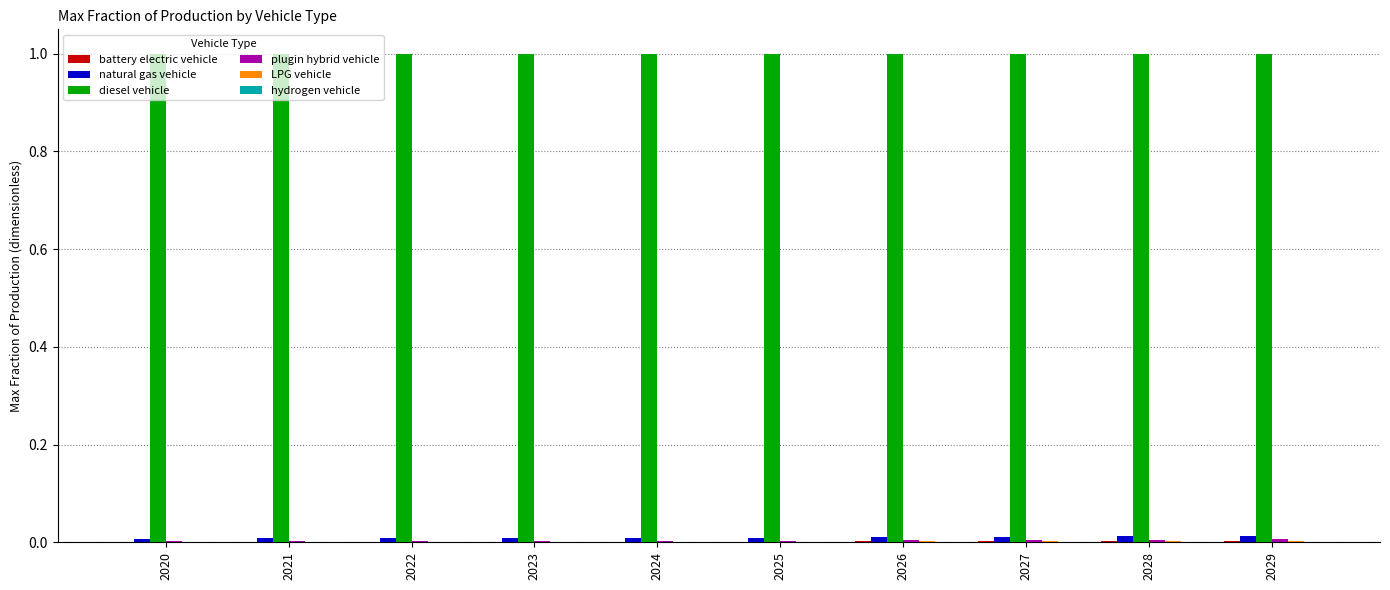

Which series has the largest total across all categories?

diesel vehicle